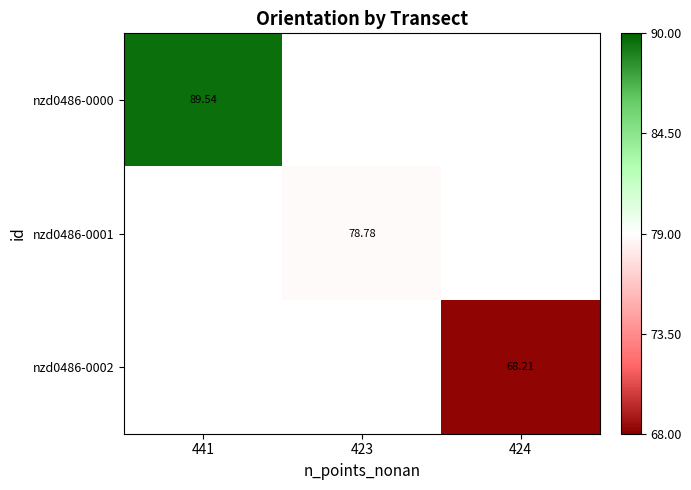

Is the value of nzd0486-0001 at 423 greater than the value of nzd0486-0000 at 441?

No